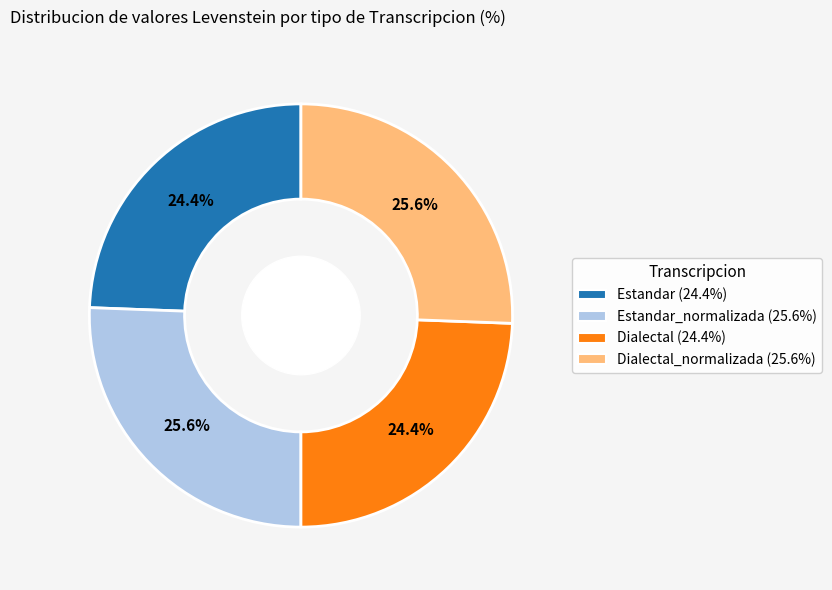

Which has a higher value, Estandar_normalizada (25.6%) or Dialectal (24.4%)?

Estandar_normalizada (25.6%)